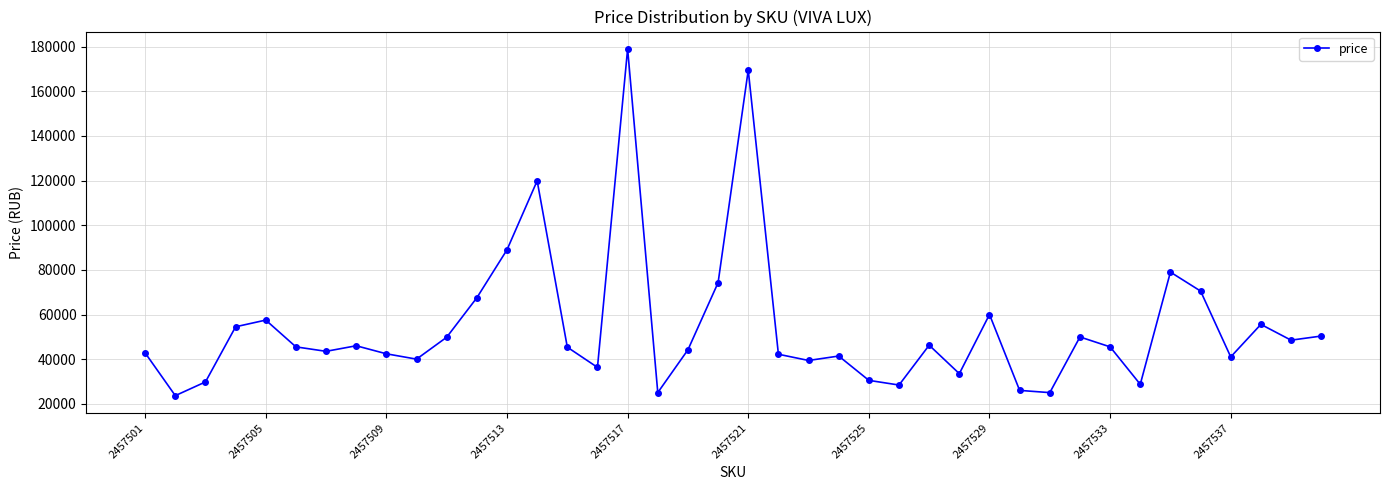

What is the greatest value displayed?

179000